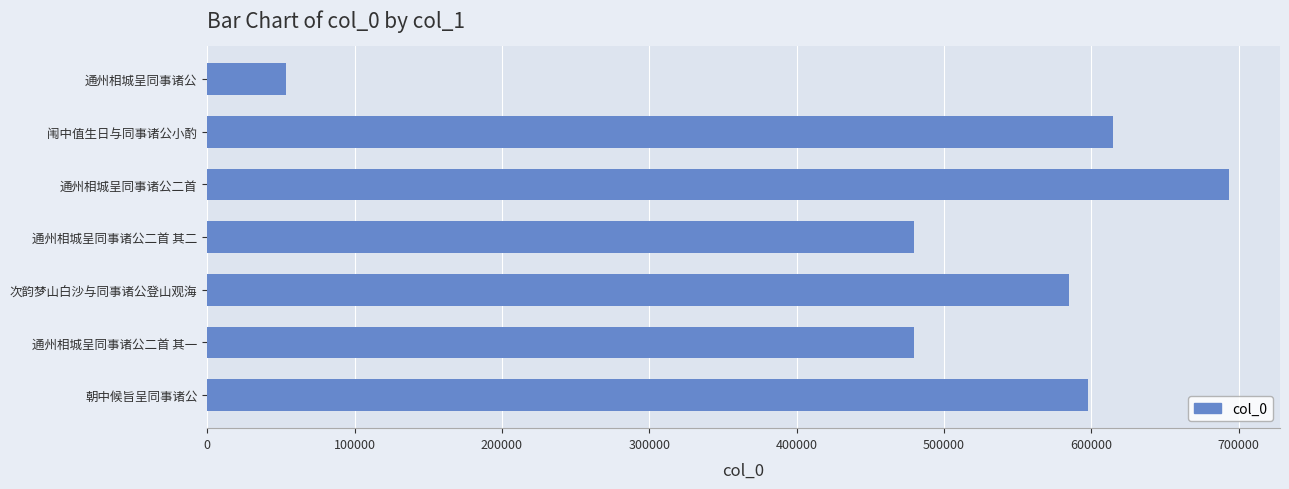

Is it true that the value at 通州相城呈同事诸公二首 其二 is 479562?

True